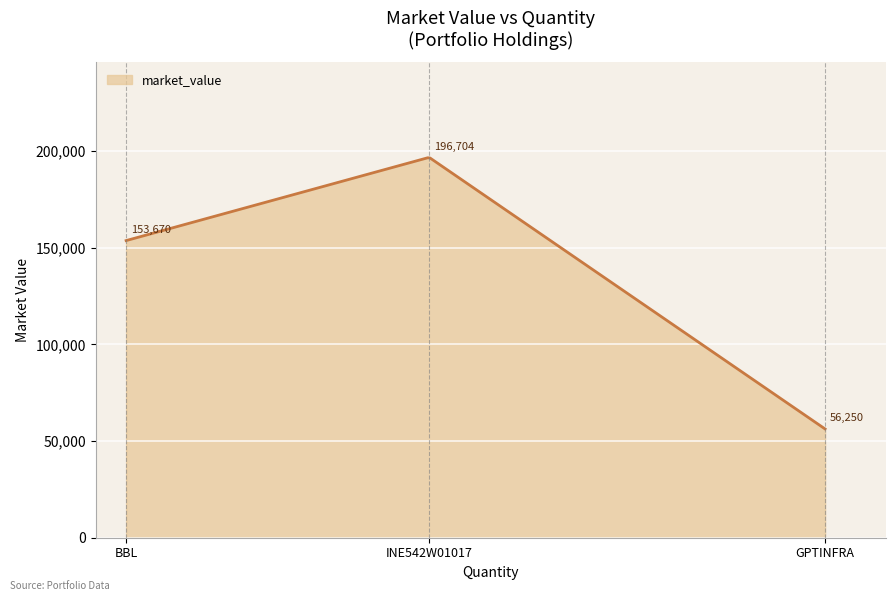

What is the difference between the maximum and minimum values?

140244.3